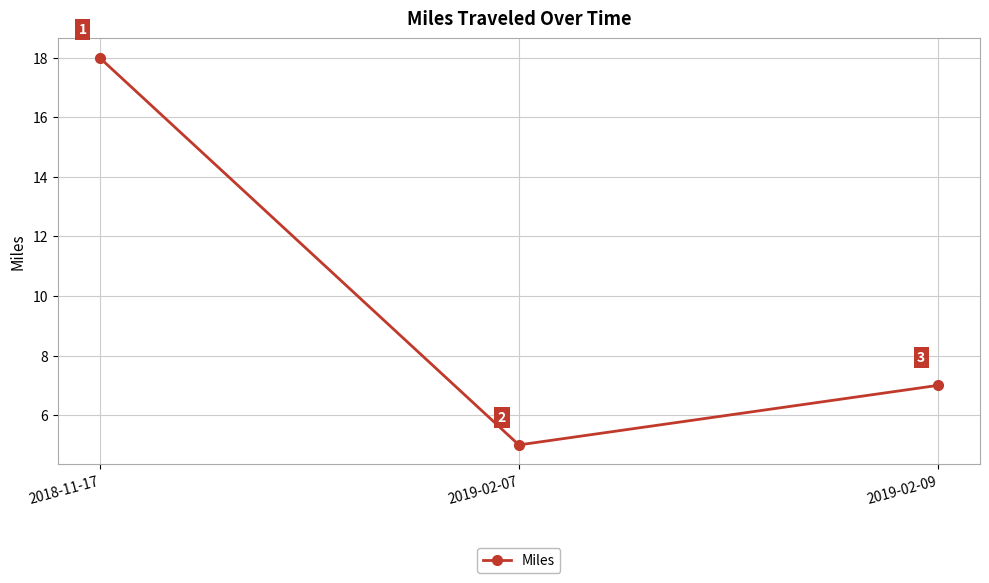

Between 2019-02-07 and 2018-11-17, which is larger?

2018-11-17